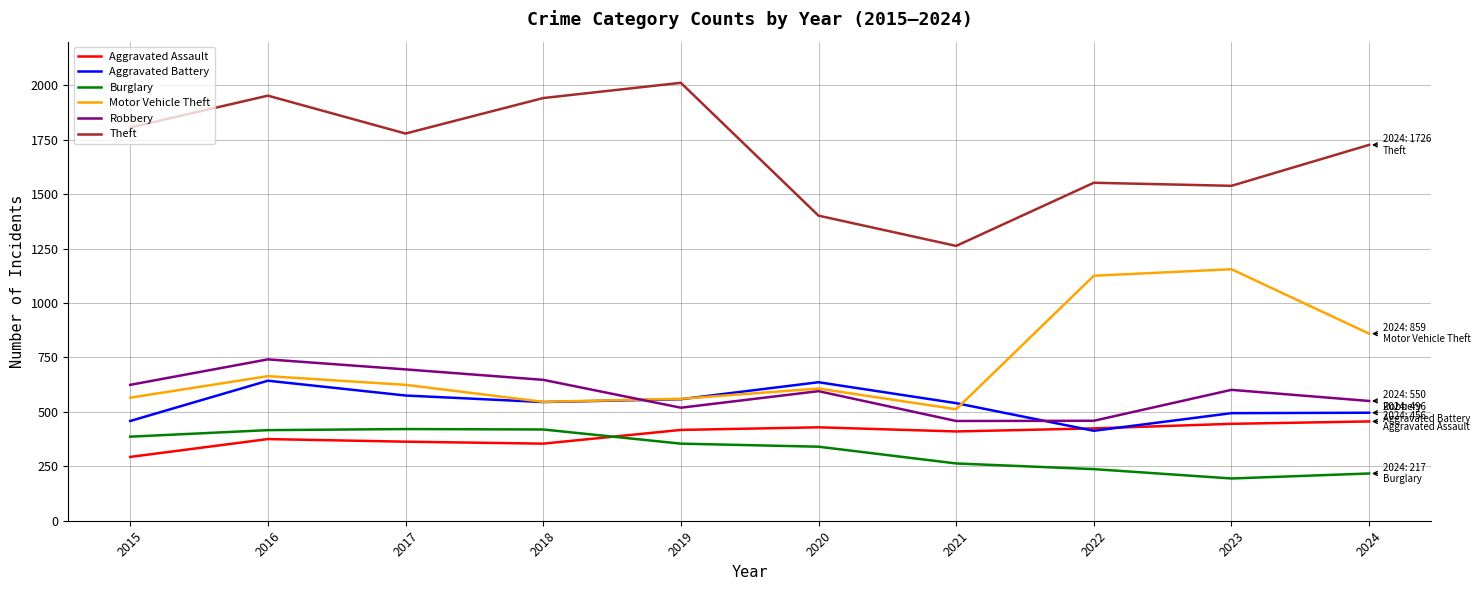

Which series changed the most between 2015 and 2020?

Theft